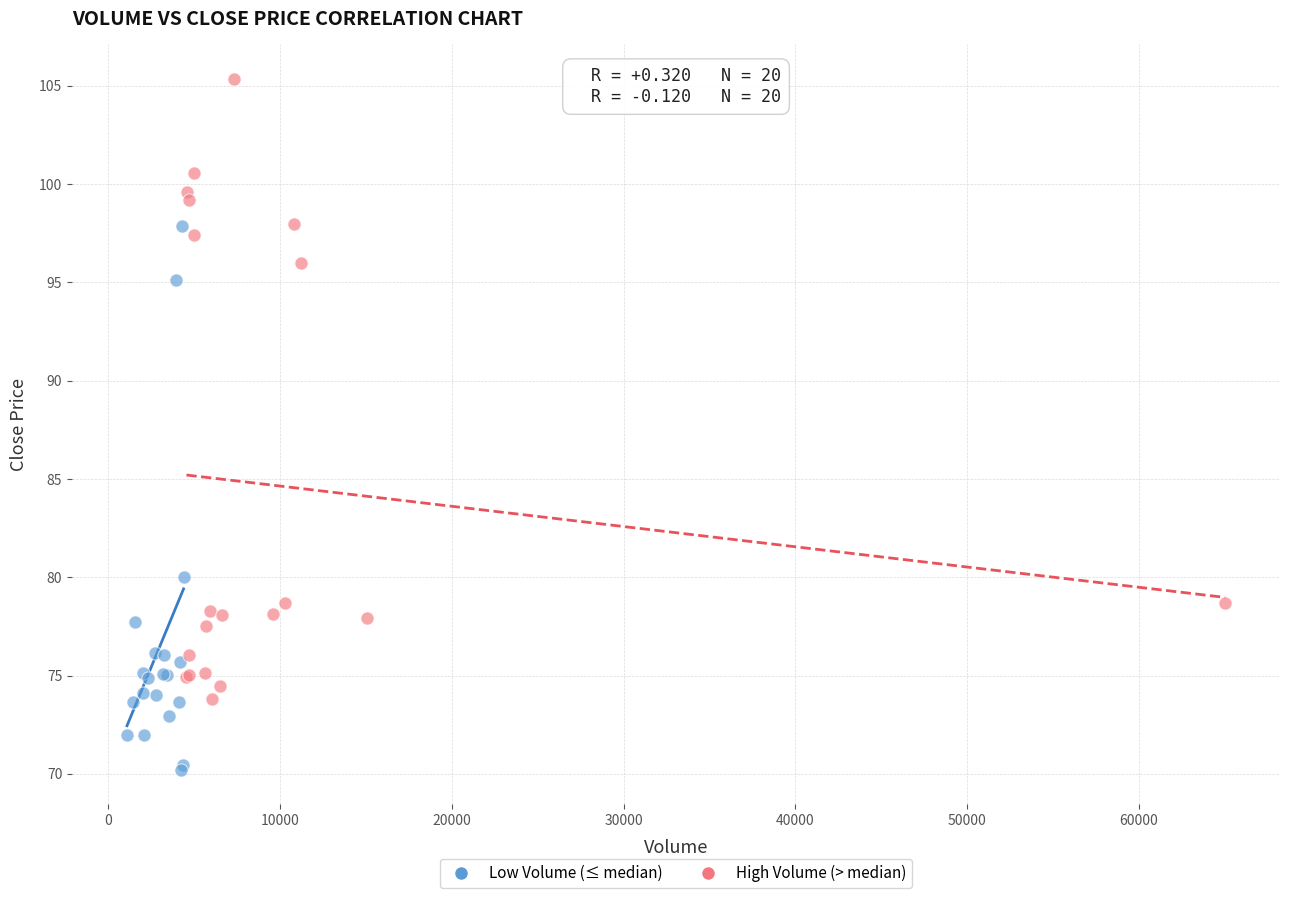

Which series reaches the minimum Y coordinate?

Low Volume (≤ median)